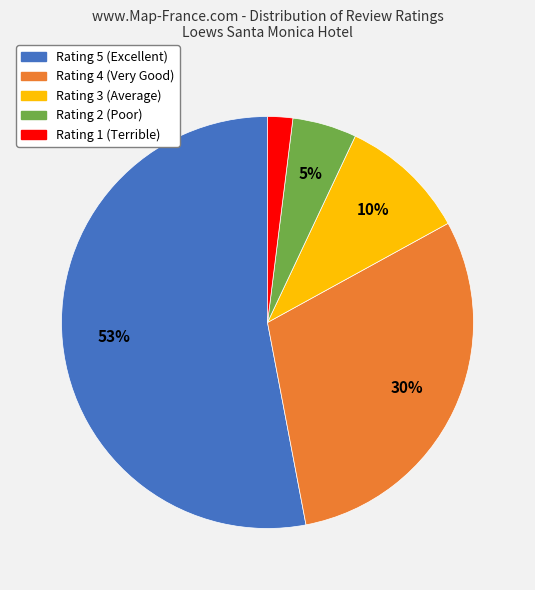

How many slices are in this pie chart?

5